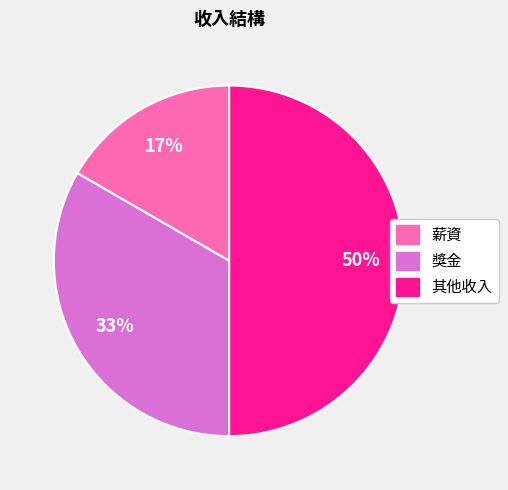

Between 獎金 and 薪資, which is larger?

獎金